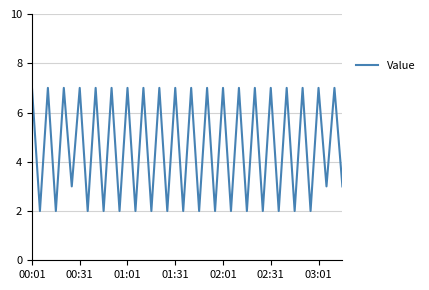

What is the difference between the maximum and minimum values?

5